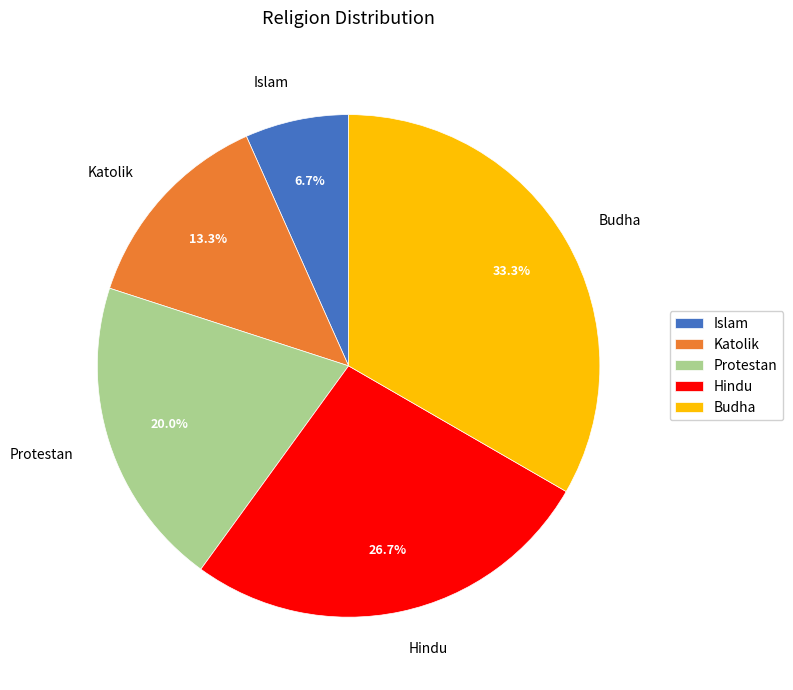

Rank the categories by value from lowest to highest.

Islam, Katolik, Protestan, Hindu, Budha